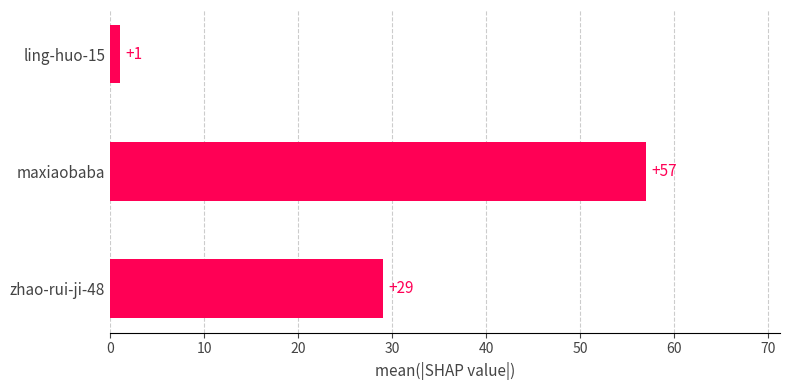

What is the difference between the maximum and minimum values?

56